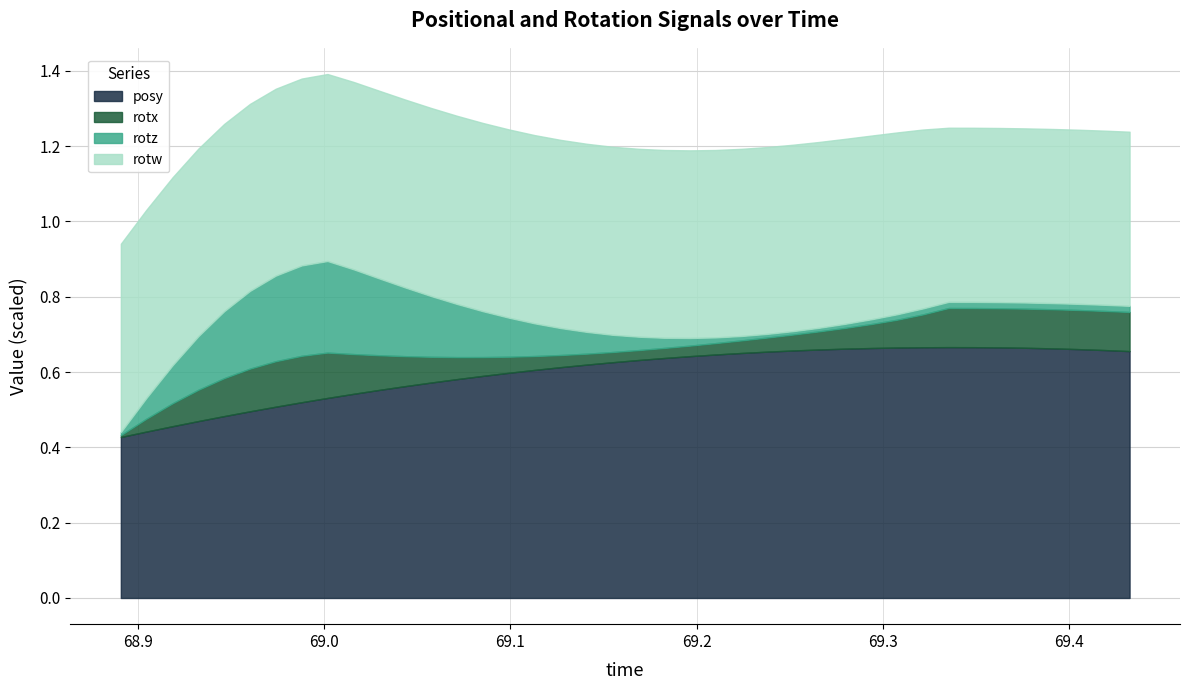

How many lines are shown in the chart?

4